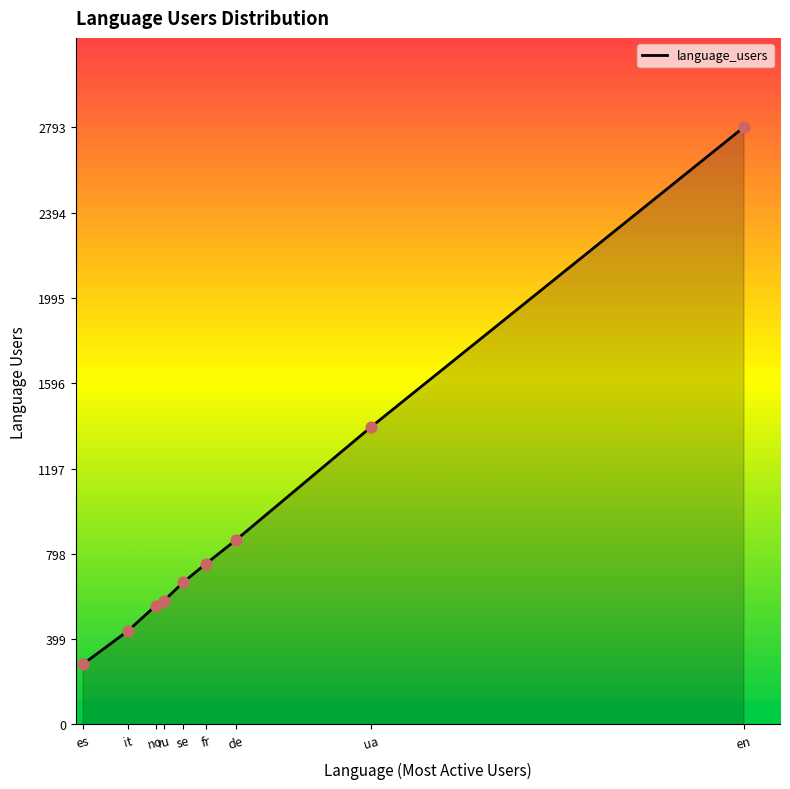

Between ru and es, which is larger?

ru